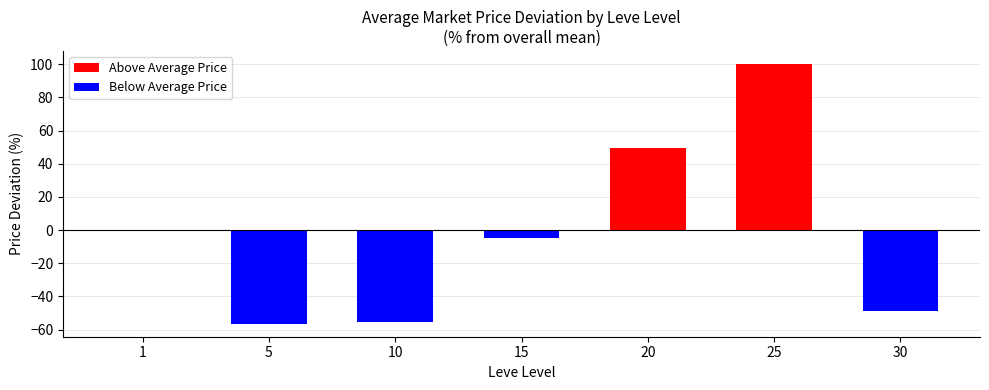

Rank the categories by Above Average Price value from highest to lowest.

25, 20, 1, 5, 10, 15, 30